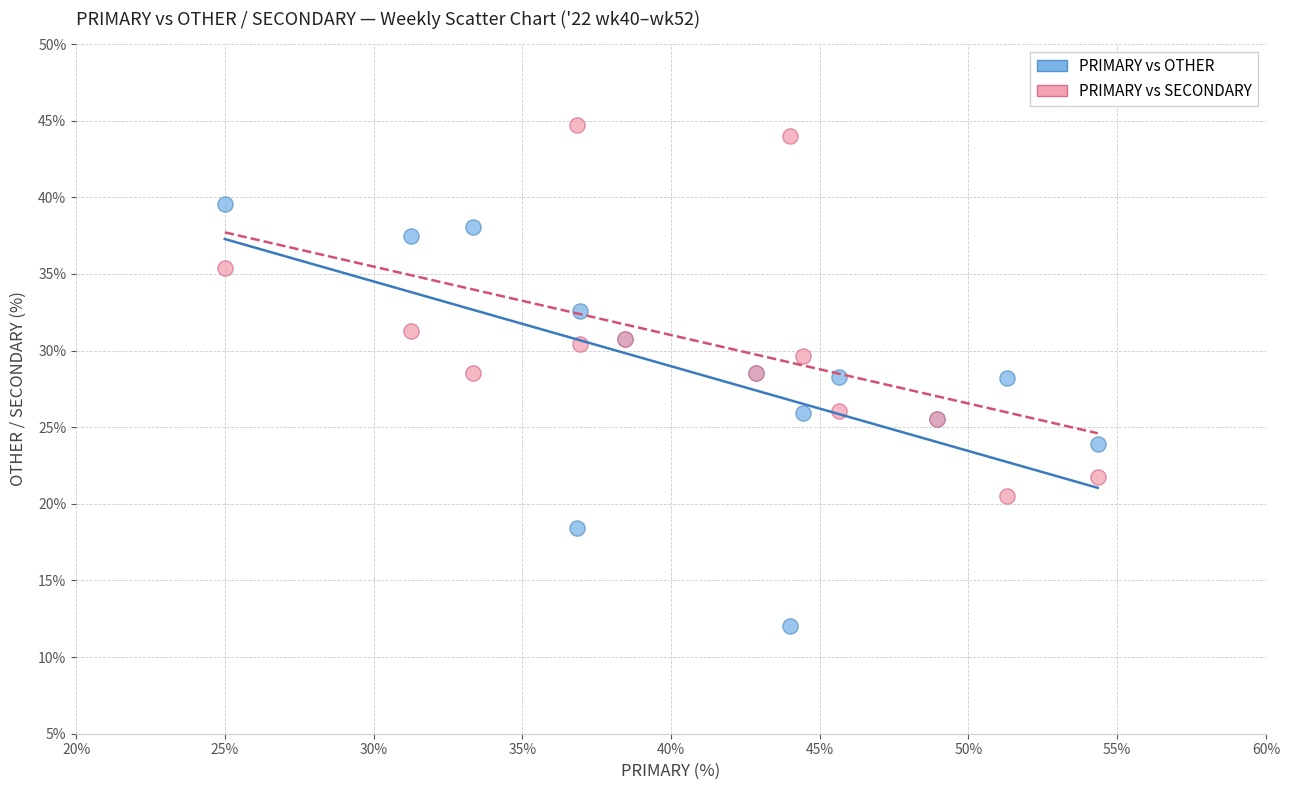

What is the X range (max minus min) for the scatter plot?

29.3